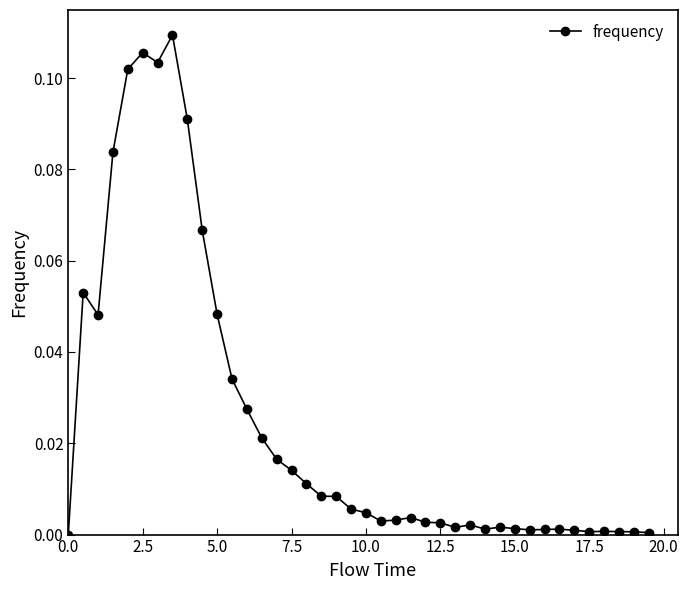

What is the sum of all values?

1.0